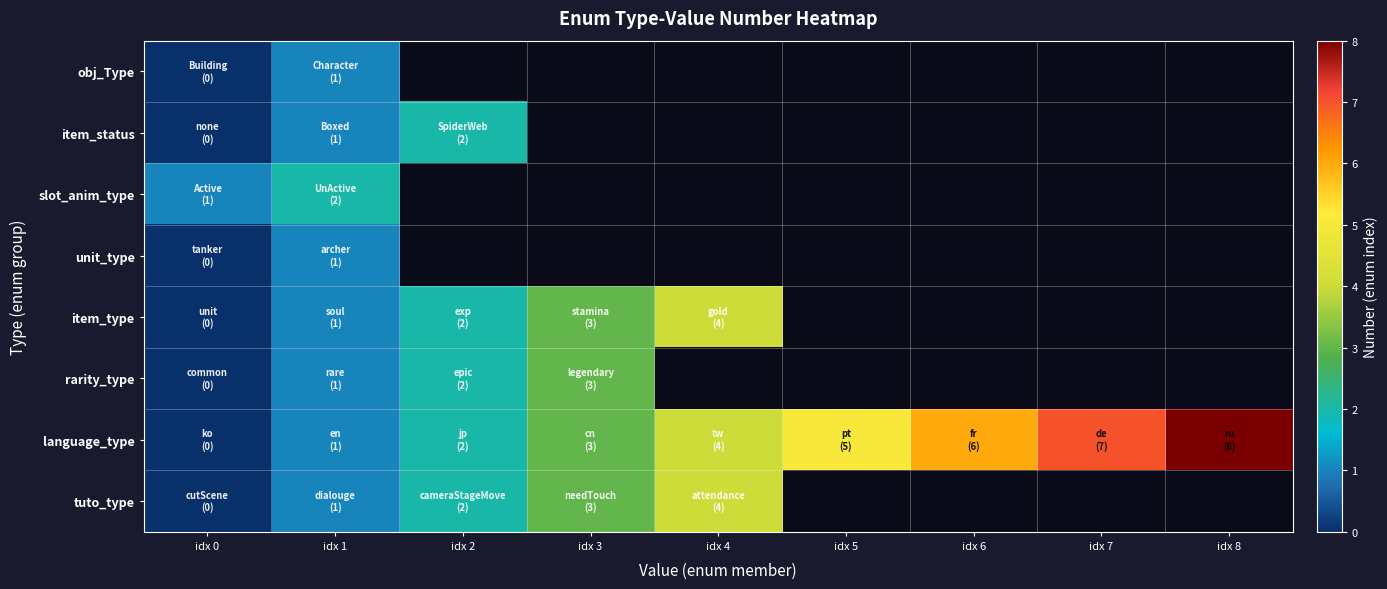

Which series has the largest total across all categories?

language_type